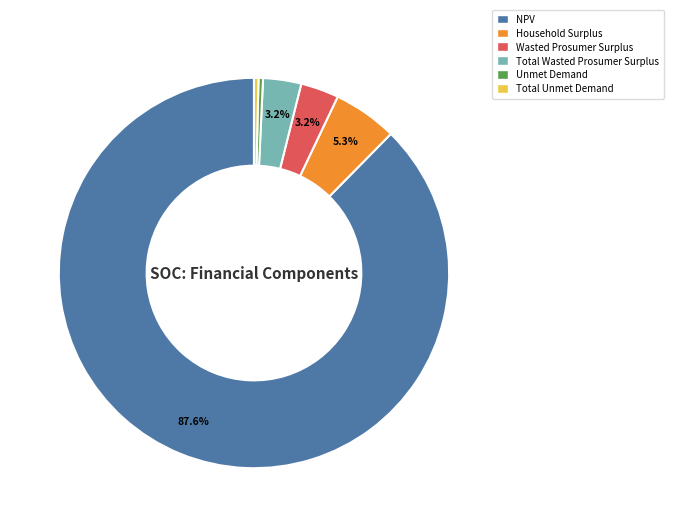

Which slice is the largest?

NPV